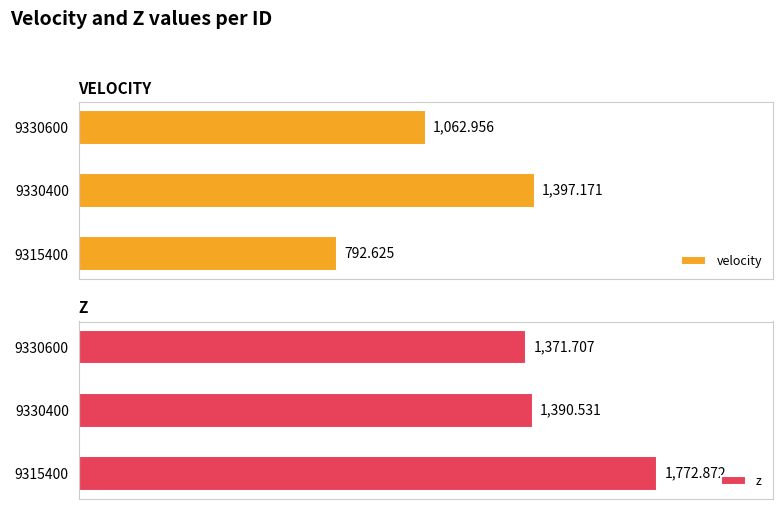

Are the bars horizontal?

Yes